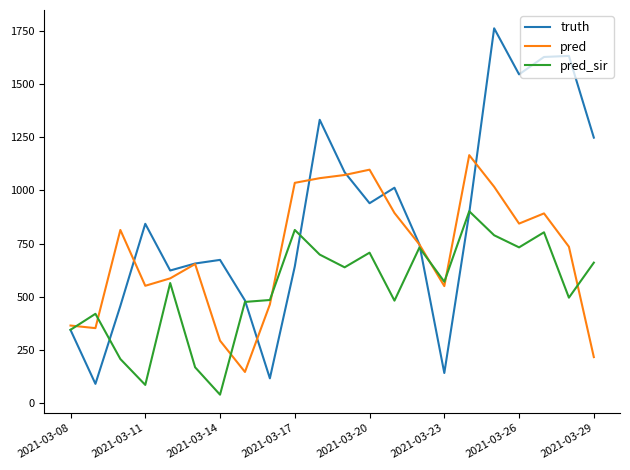

What is the difference between the maximum and minimum values in the pred_sir series?

864.0